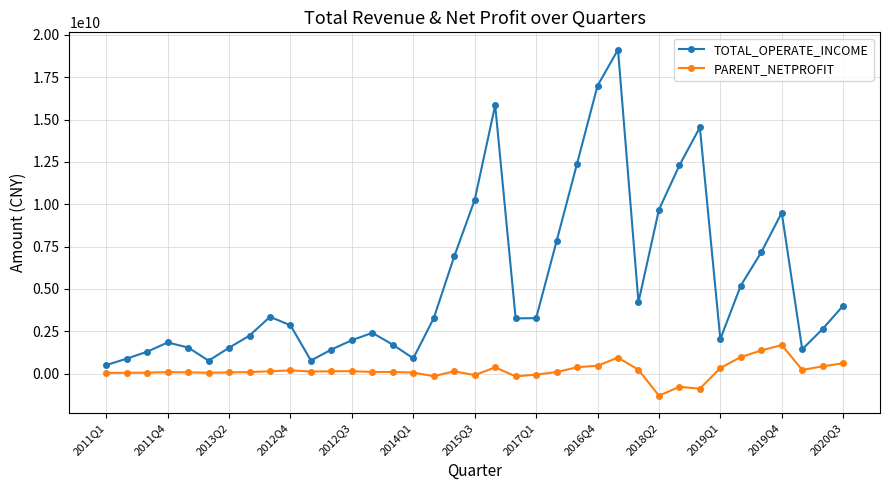

Which series has the largest range (max minus min)?

TOTAL_OPERATE_INCOME